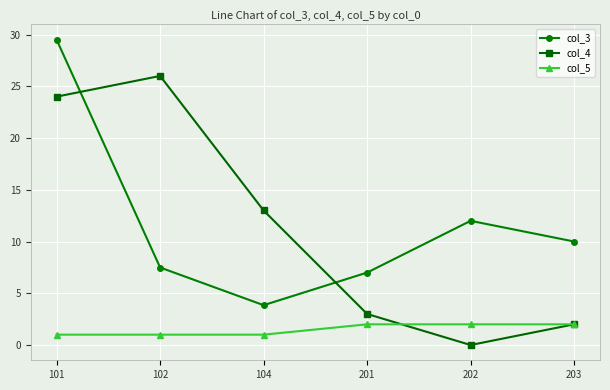

True or false: col_4 has a value of 0.4 at 203.

False